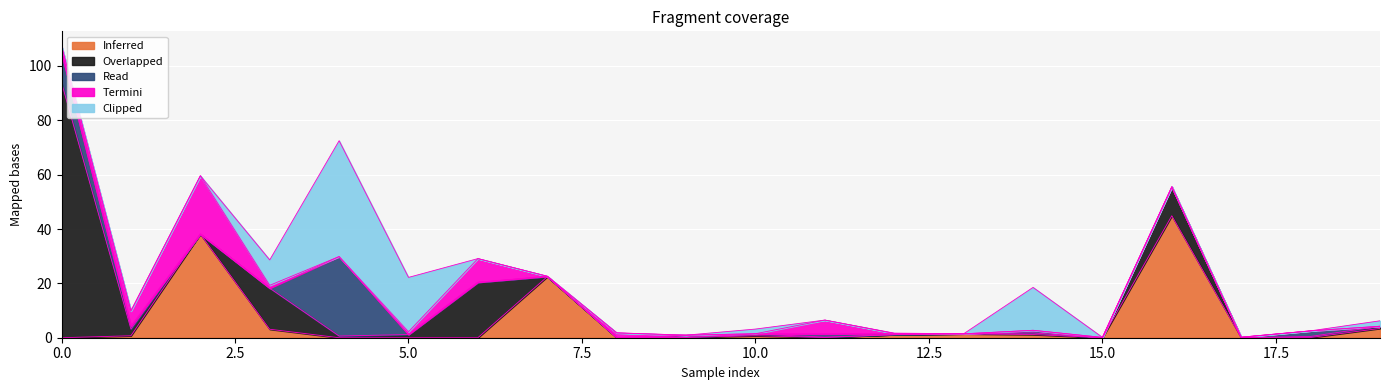

What is the difference between the p3 values at 14 and 11?

0.2